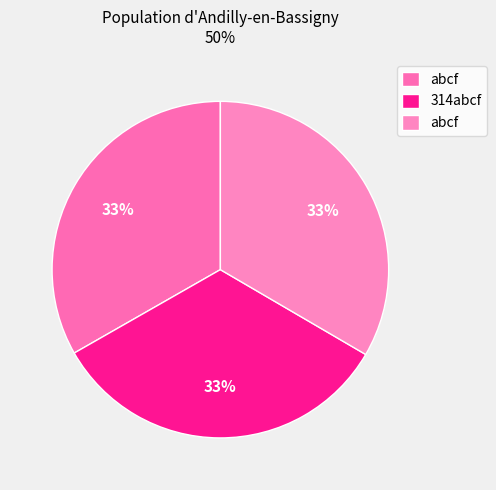

How many segments does this pie chart have?

3